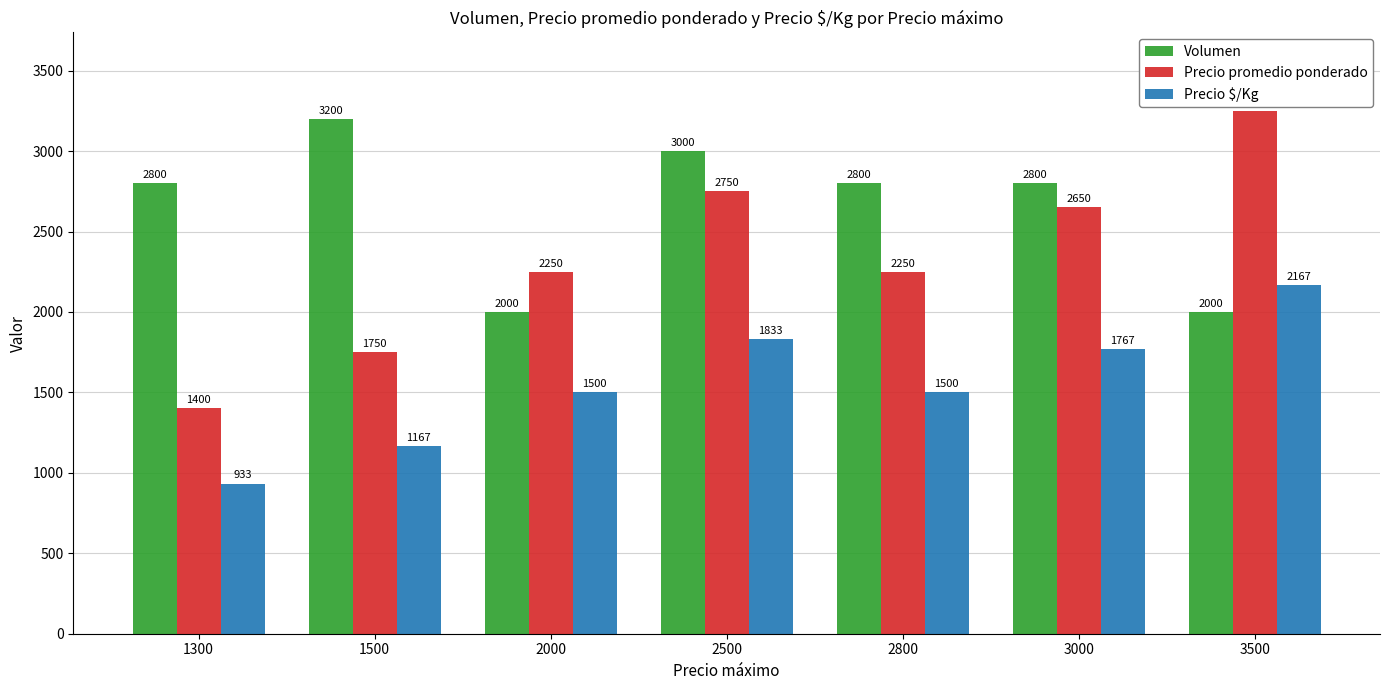

Read the Precio promedio ponderado value at 1500.

1750